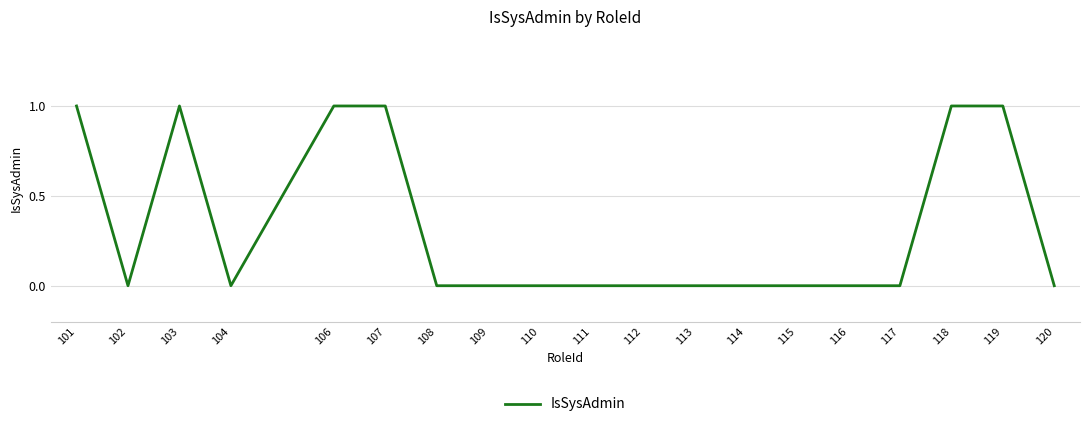

True or false: the data shows 0 at 115.

True